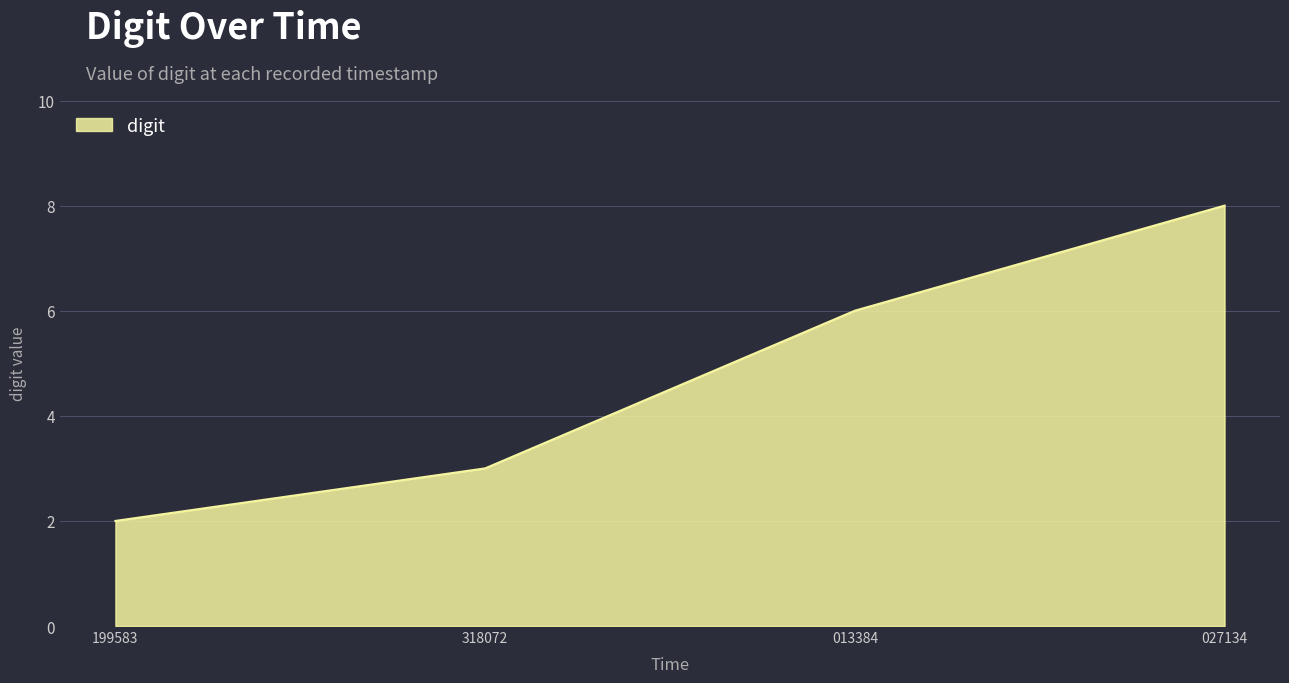

At which category does the chart reach its minimum across all series?

199583